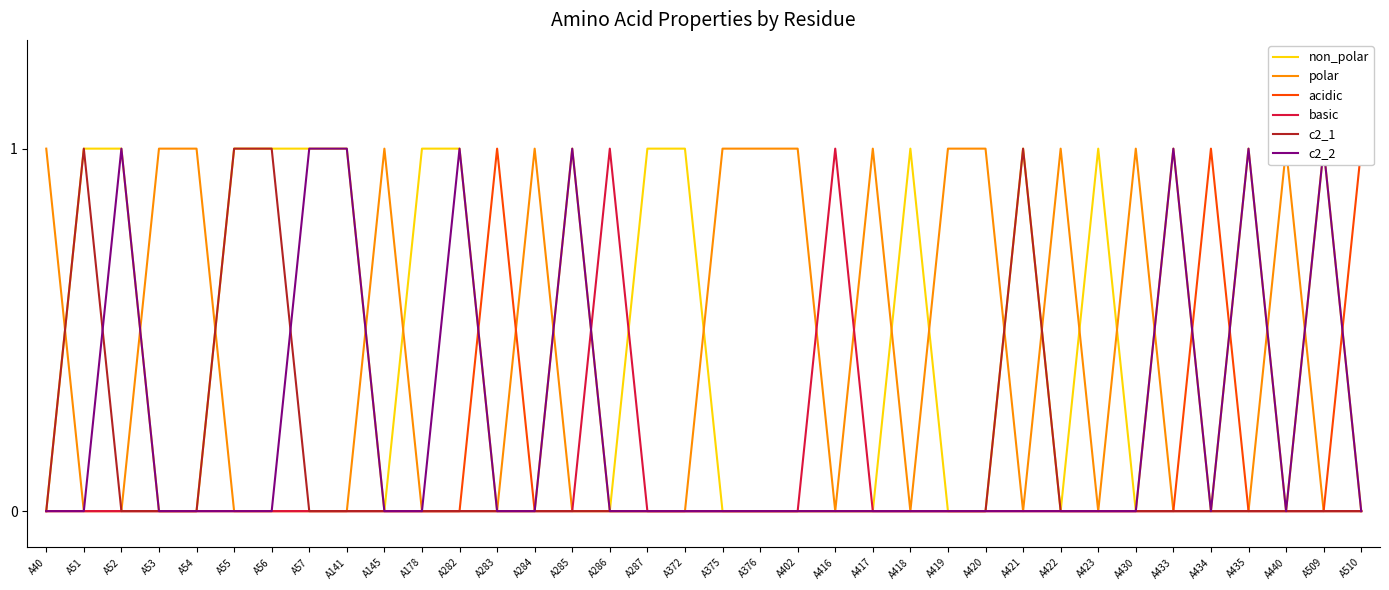

Does the chart display data point markers on the line(s)?

No